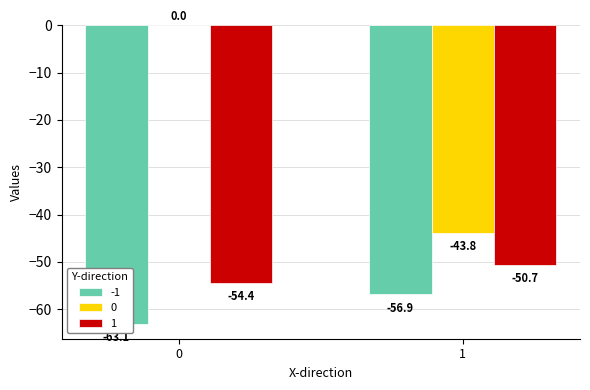

What is the difference between the 1 values at 0 and 1?

3.7